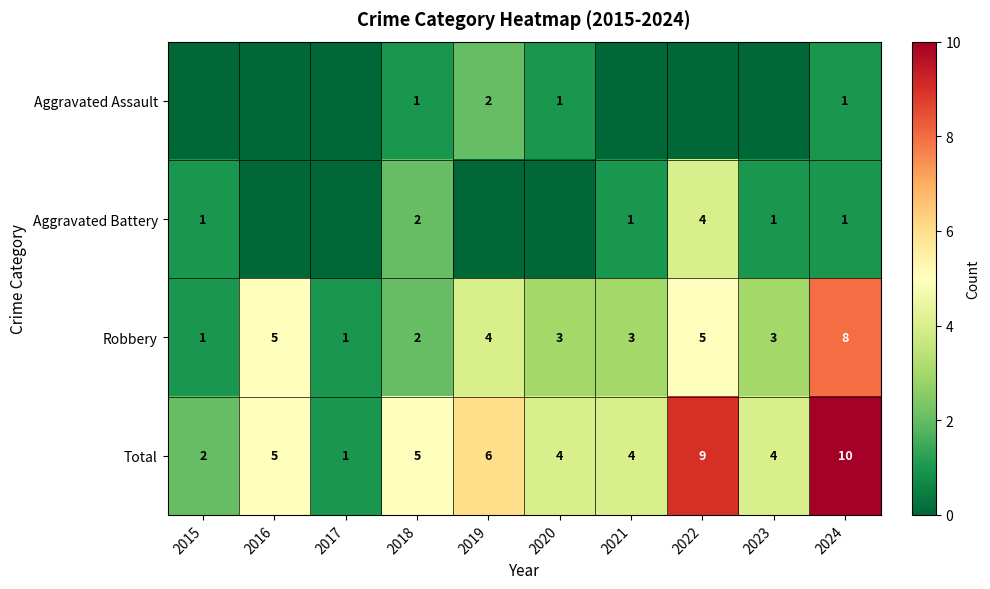

Between 2023 and 2020, which is larger?

2020